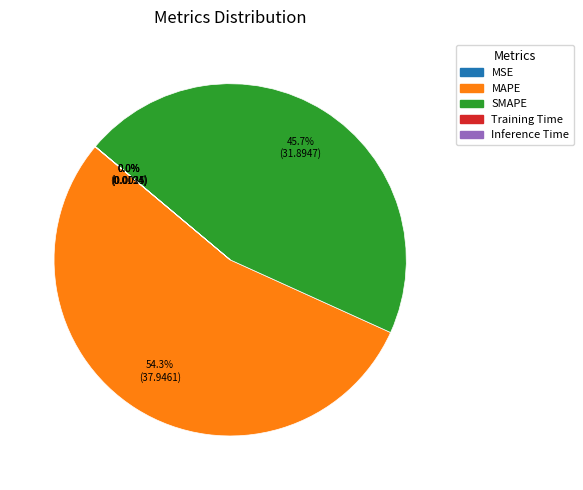

To the nearest percent, what portion does MAPE represent?

54%